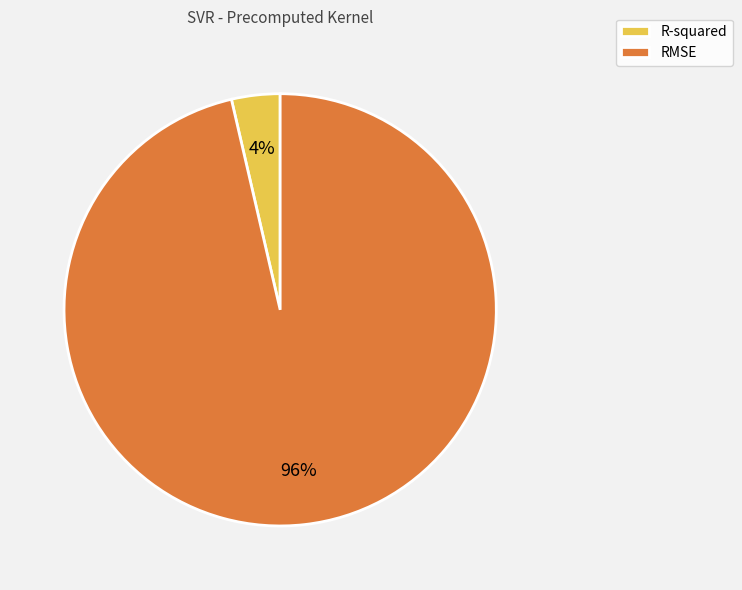

Which category has the smallest portion of the pie?

R-squared